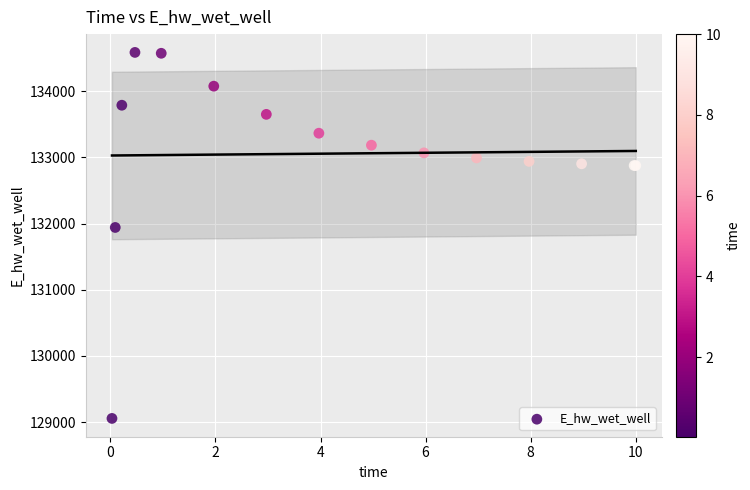

What Y value in the scatter plot is closest to 131821?

131941.5